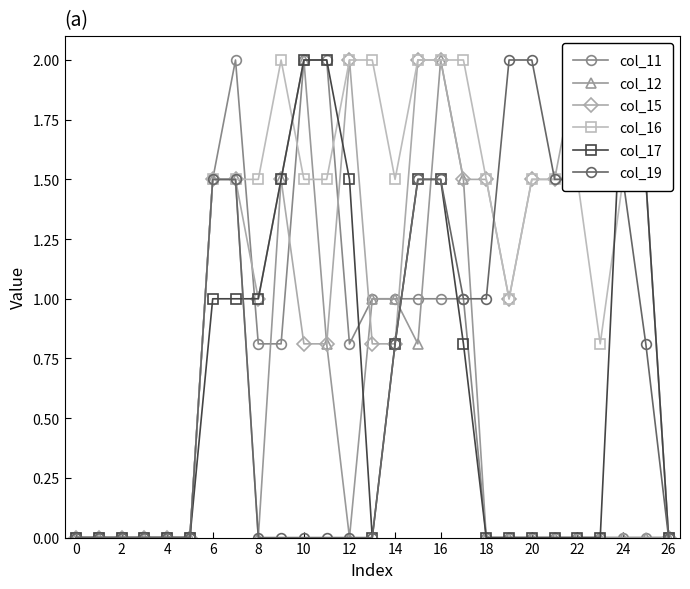

How many interior local peaks does the col_11 series have?

1